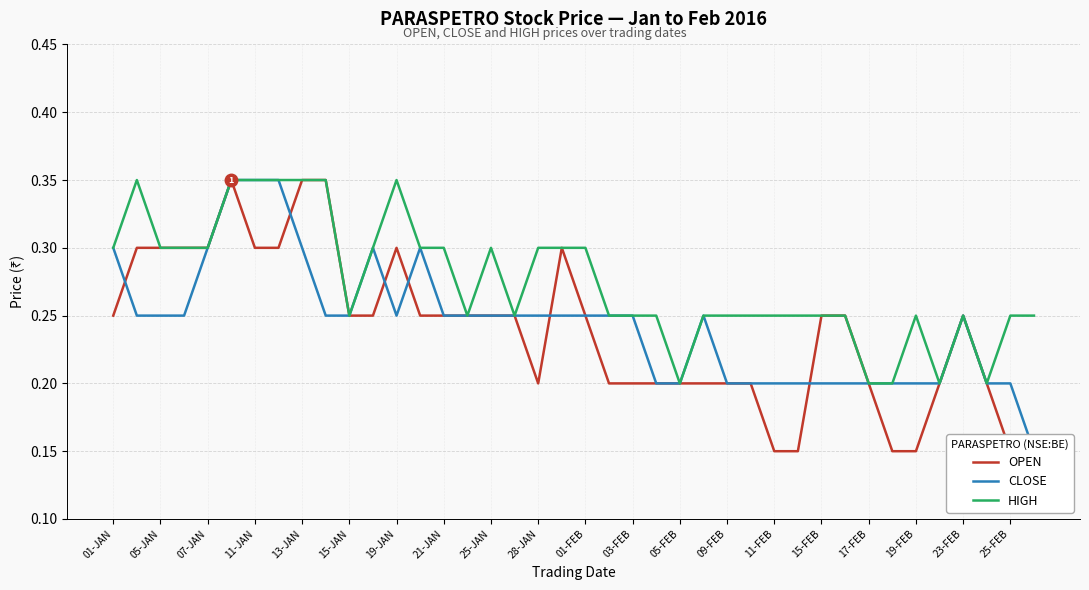

Is it true that HIGH equals 0.3 at 25-JAN?

True